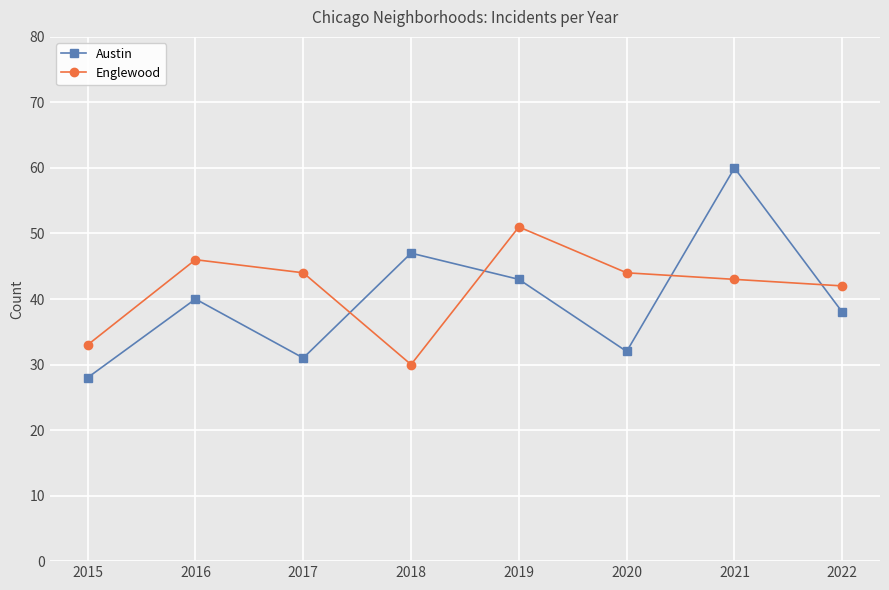

At 2018, list the series in order from largest to smallest.

Austin, Englewood